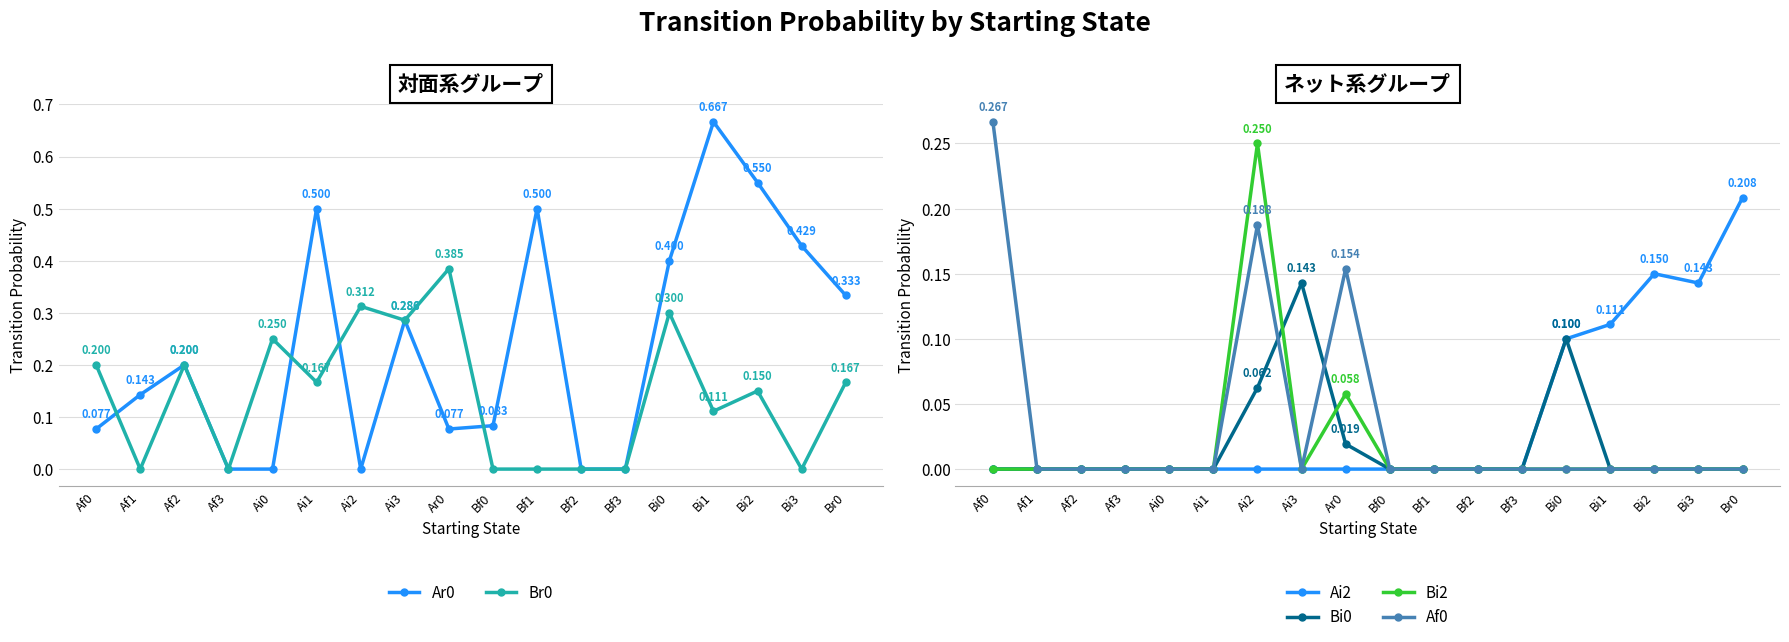

The value of Bi2 at Br0 is 0.0. True or false?

True